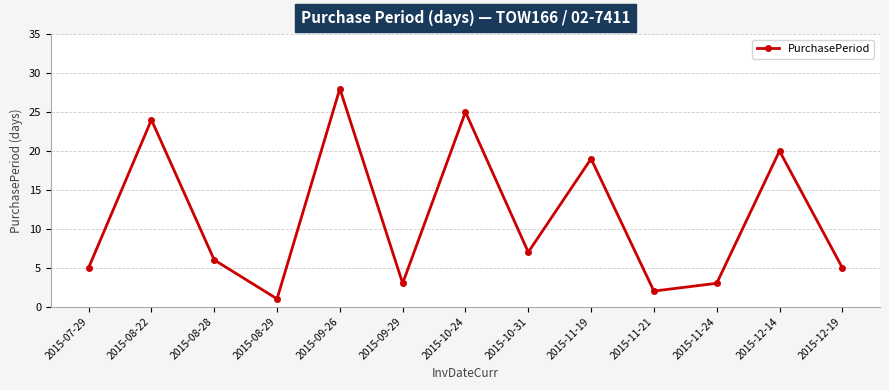

How many interior local valleys (lower than both neighbors) does the data have?

4